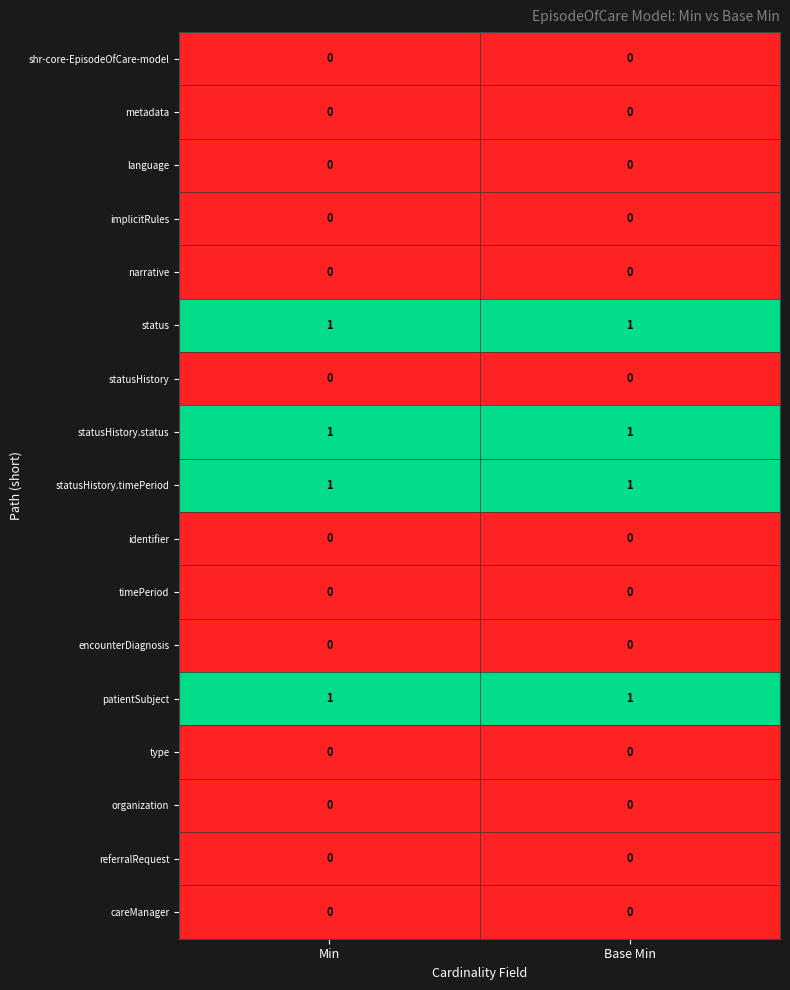

The value of statusHistory at Base Min is 0. True or false?

True